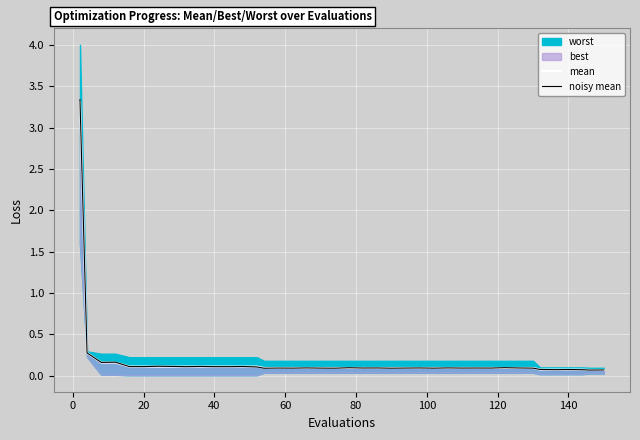

At how many categories does at least one series exceed 2?

1